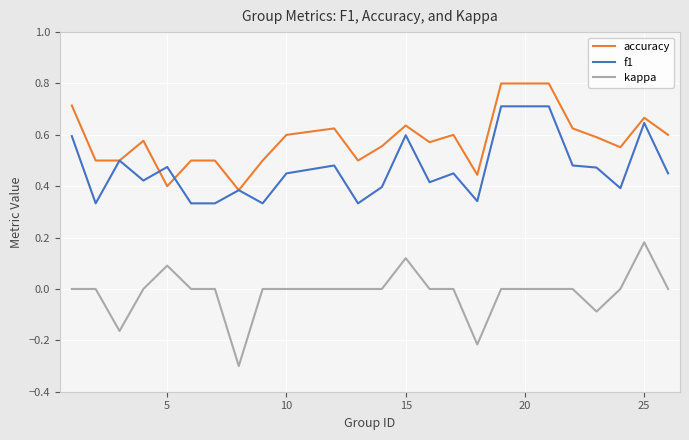

Rank the series by their average value, from lowest to highest.

kappa, f1, accuracy